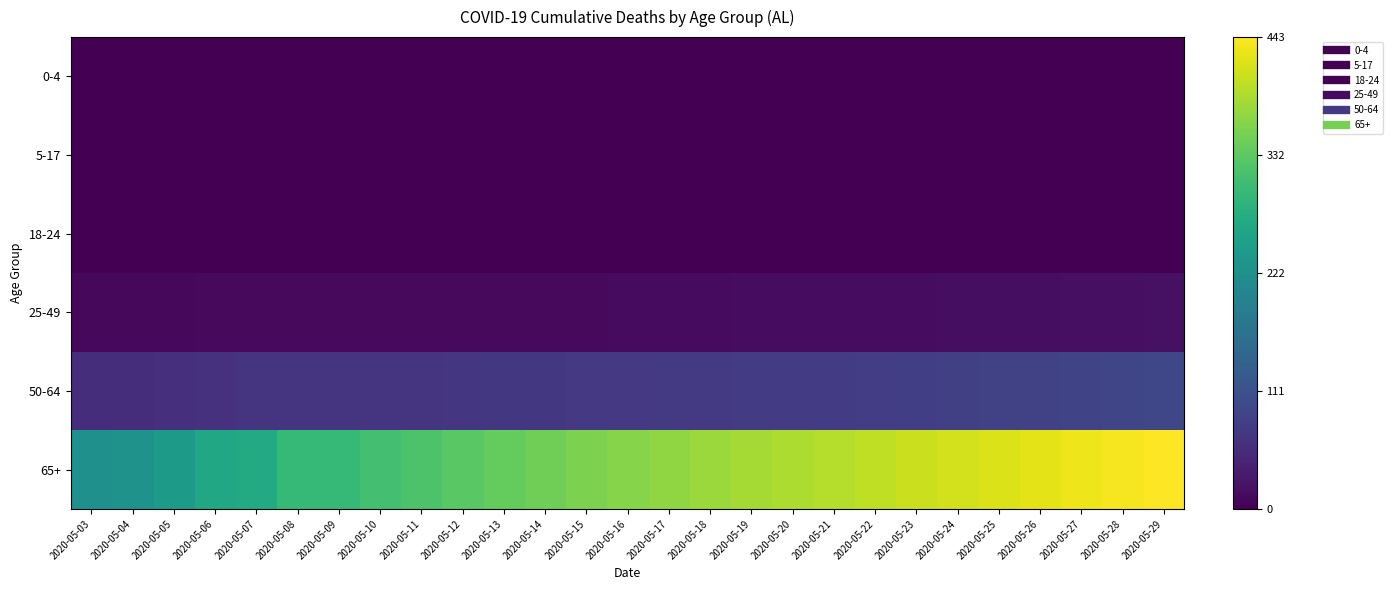

Rank the series at 2020-05-07 from highest to lowest value.

65+, 50-64, 25-49, 0-4, 5-17, 18-24